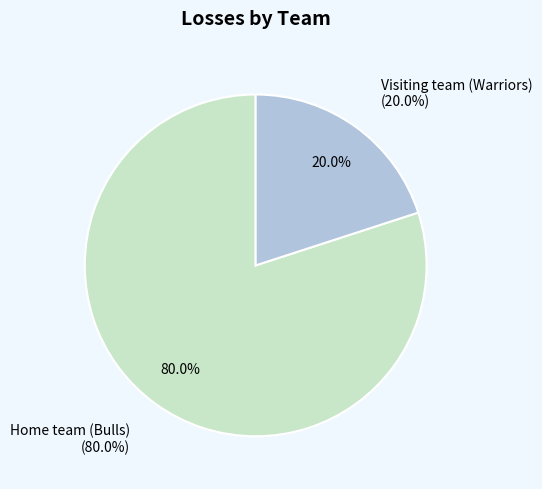

Between Visiting team (Warriors) and Home team (Bulls), which is larger?

Home team (Bulls)